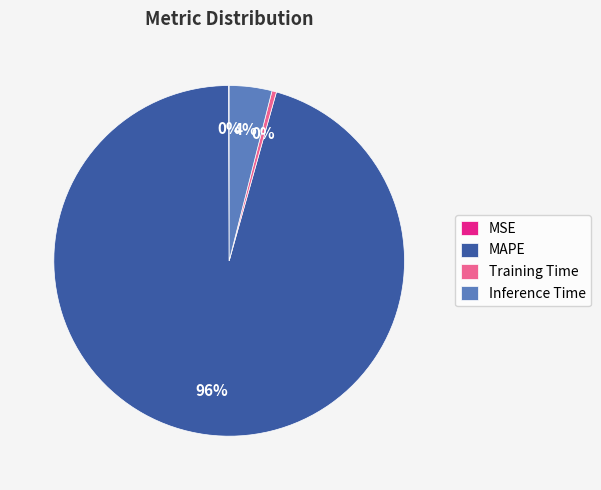

Is it true that Training Time is 0% of the pie?

True